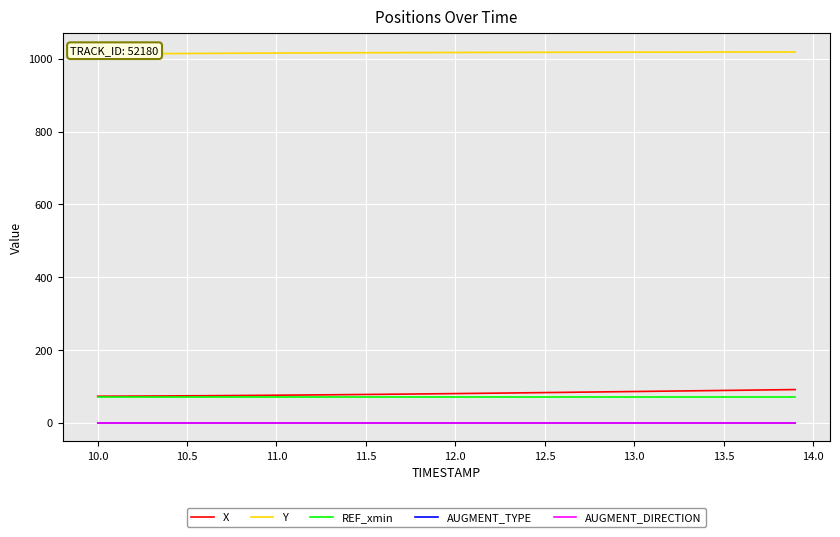

What is the difference between the maximum and minimum values in the Y series?

5.6